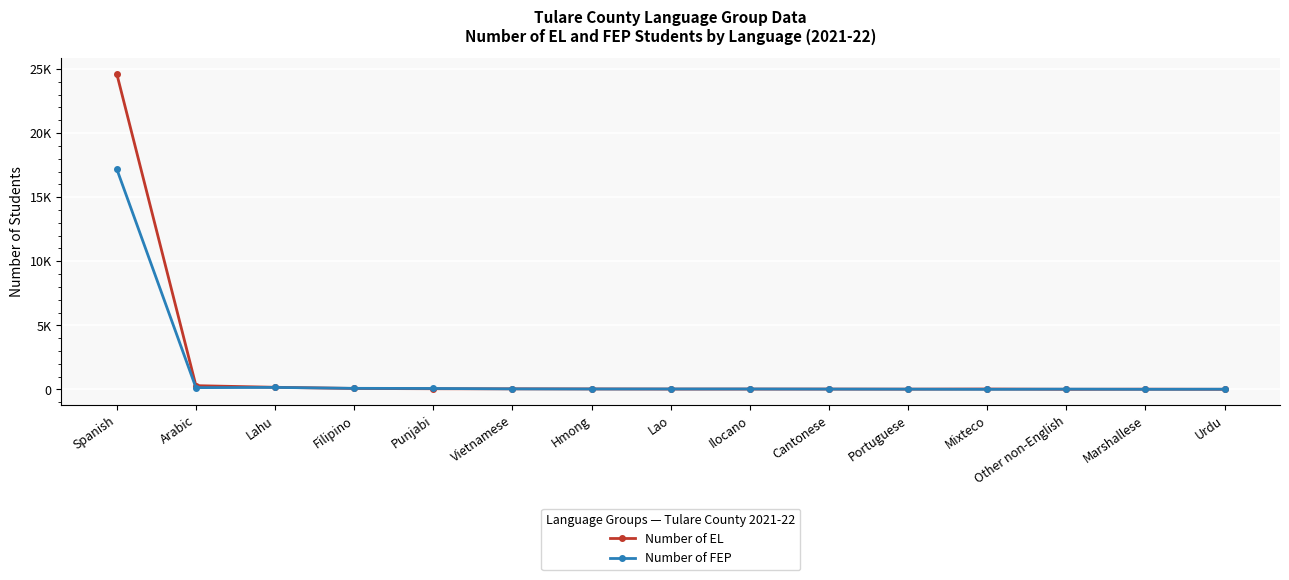

Rank the series at Cantonese from lowest to highest value.

Number of FEP, Number of EL